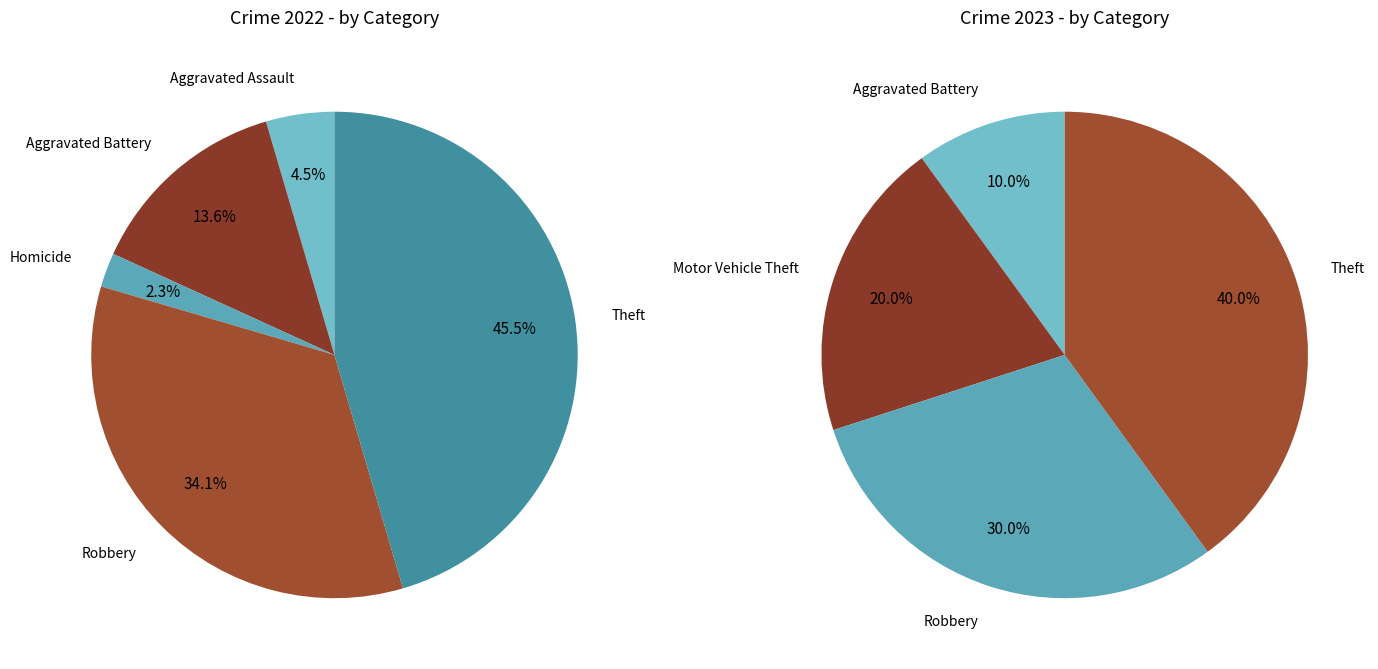

Does values_2022 represent more than half of the total?

No